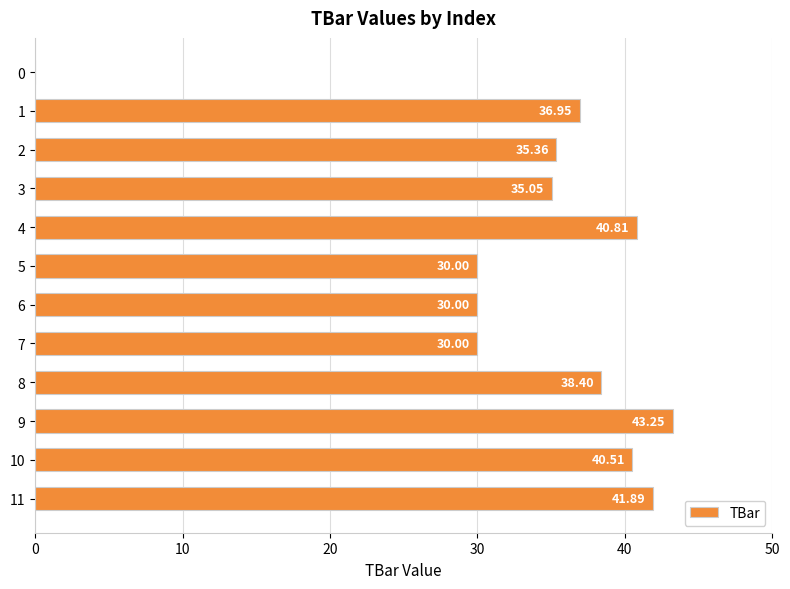

Are the bars horizontal?

Yes